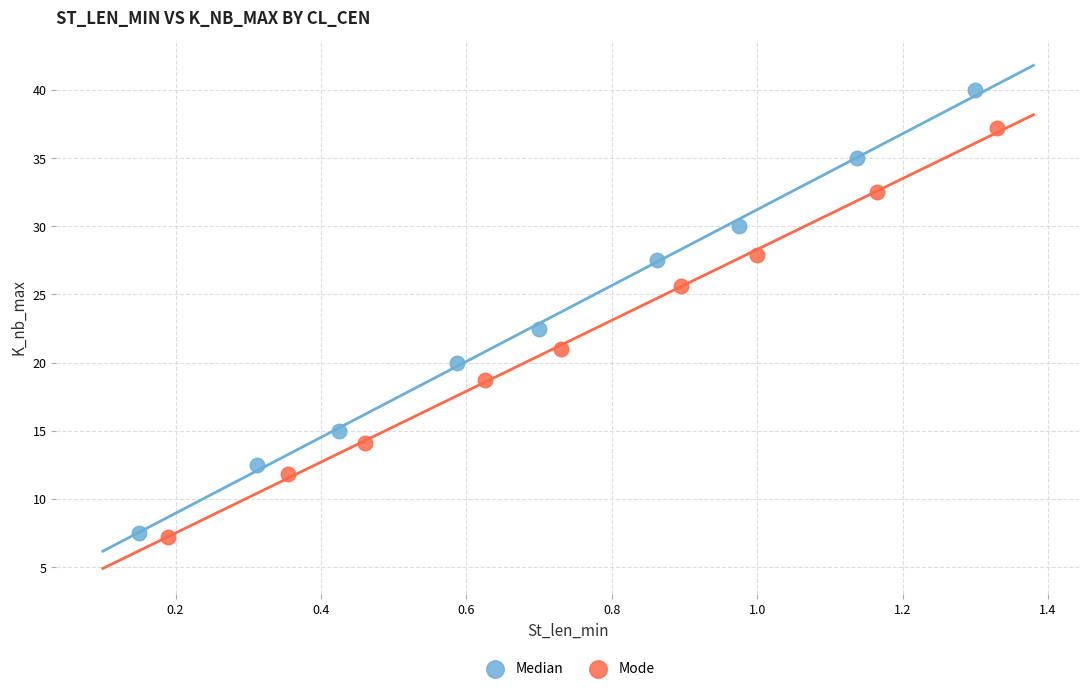

Which series contains the highest Y value?

Median